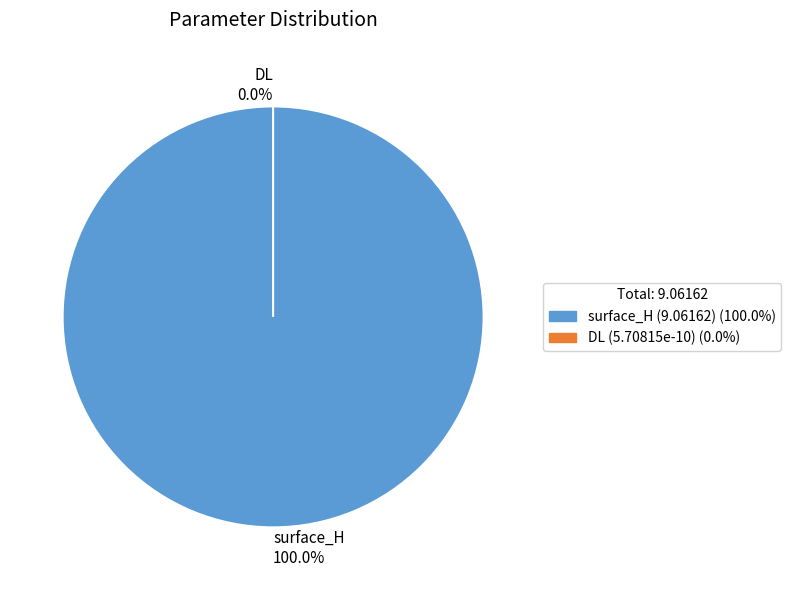

What portion of the pie excludes DL?

100.0%